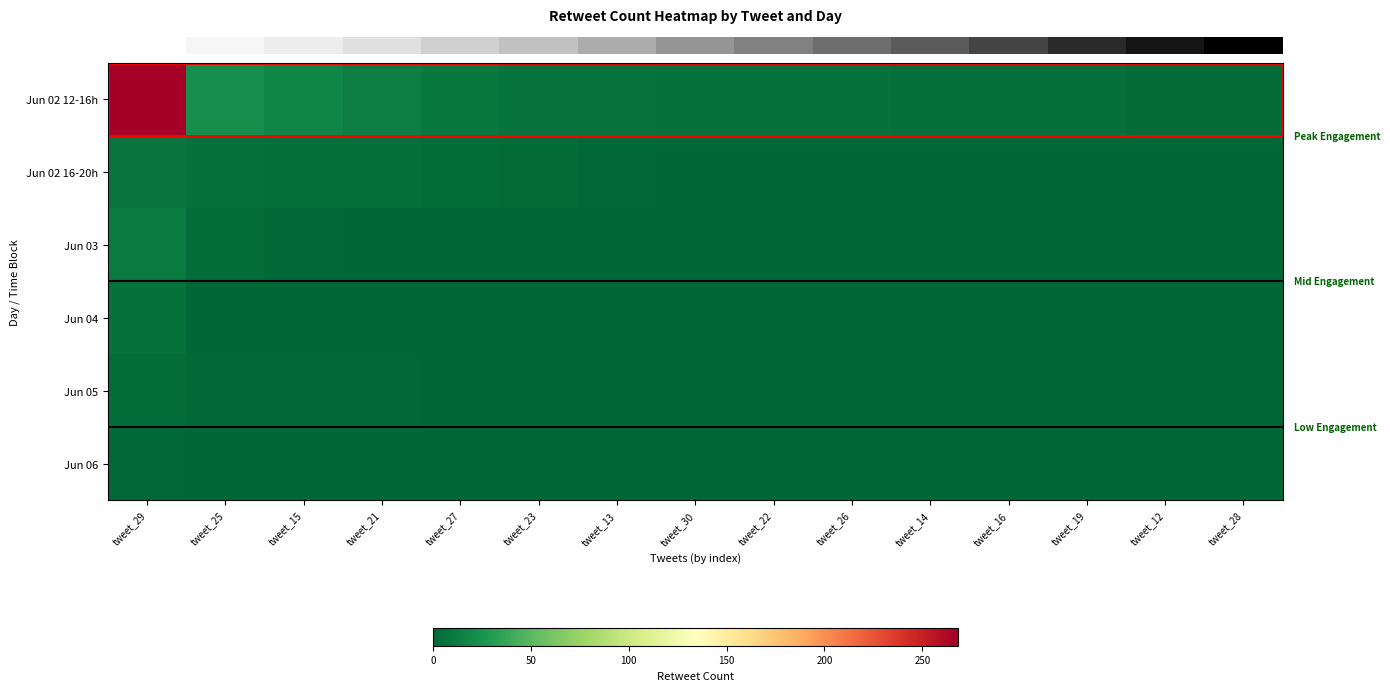

Reading right to left, what are all the values shown in this chart?

row_0: 3	3	5	5	5	6	6	6	7	7	10	13	17	22	268
row_1: 0	0	1	1	1	1	1	1	2	3	4	5	5	6	8
row_2: 0	0	0	0	0	0	0	0	0	0	0	1	2	4	11
row_3: 0	0	0	0	0	0	0	0	0	0	0	0	0	0	6
row_4: 0	0	0	0	0	0	0	0	0	0	0	2	2	2	4
row_5: 0	0	0	0	0	0	0	0	0	0	0	0	0	1	2